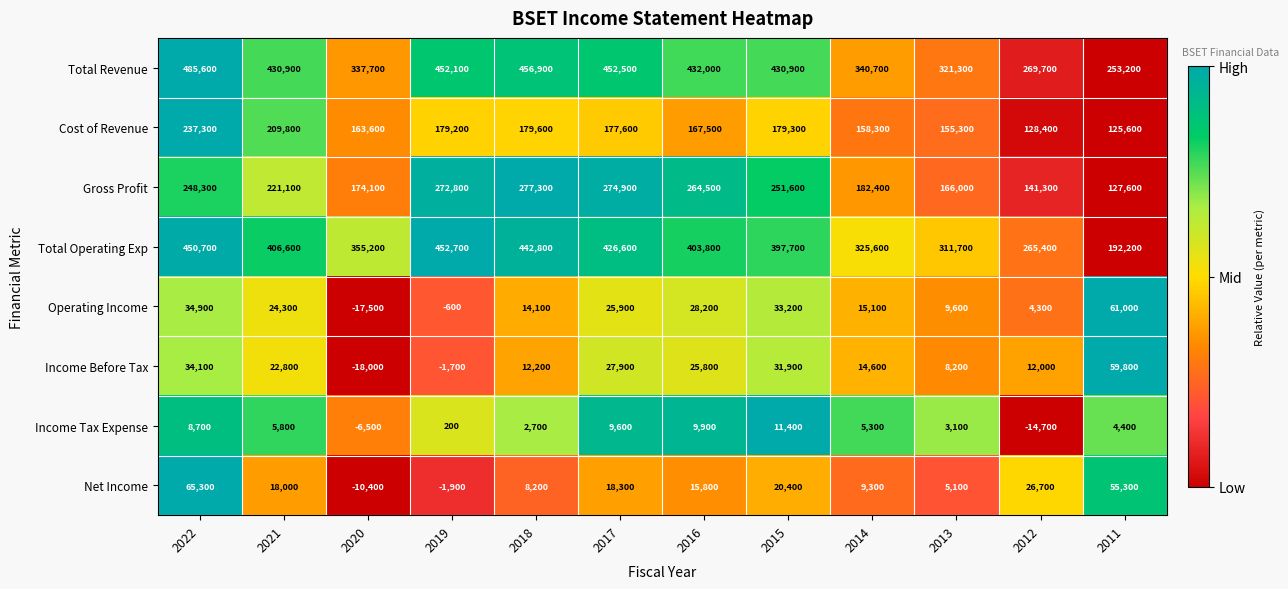

What is the difference between the maximum and minimum values in the Cost of Revenue series?

111700